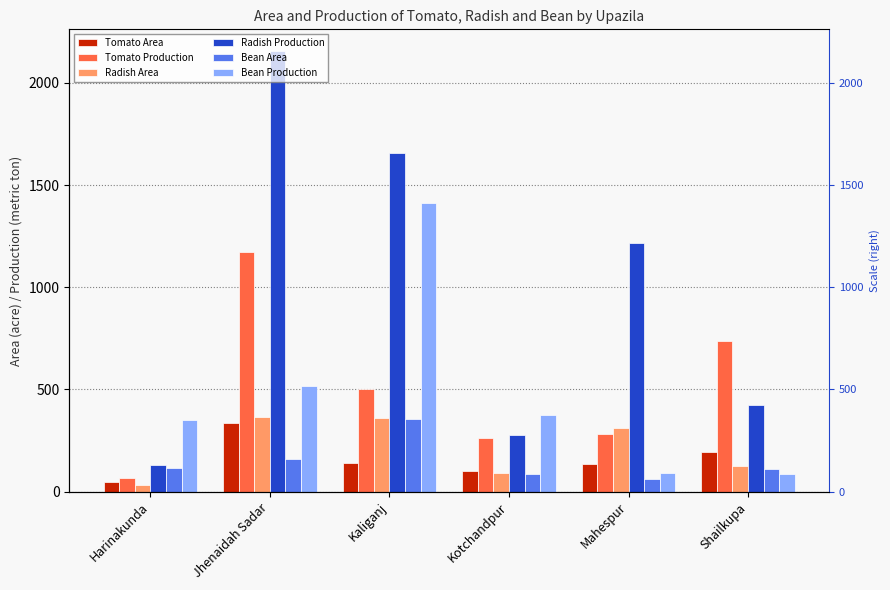

How many distinct data groups are displayed?

6